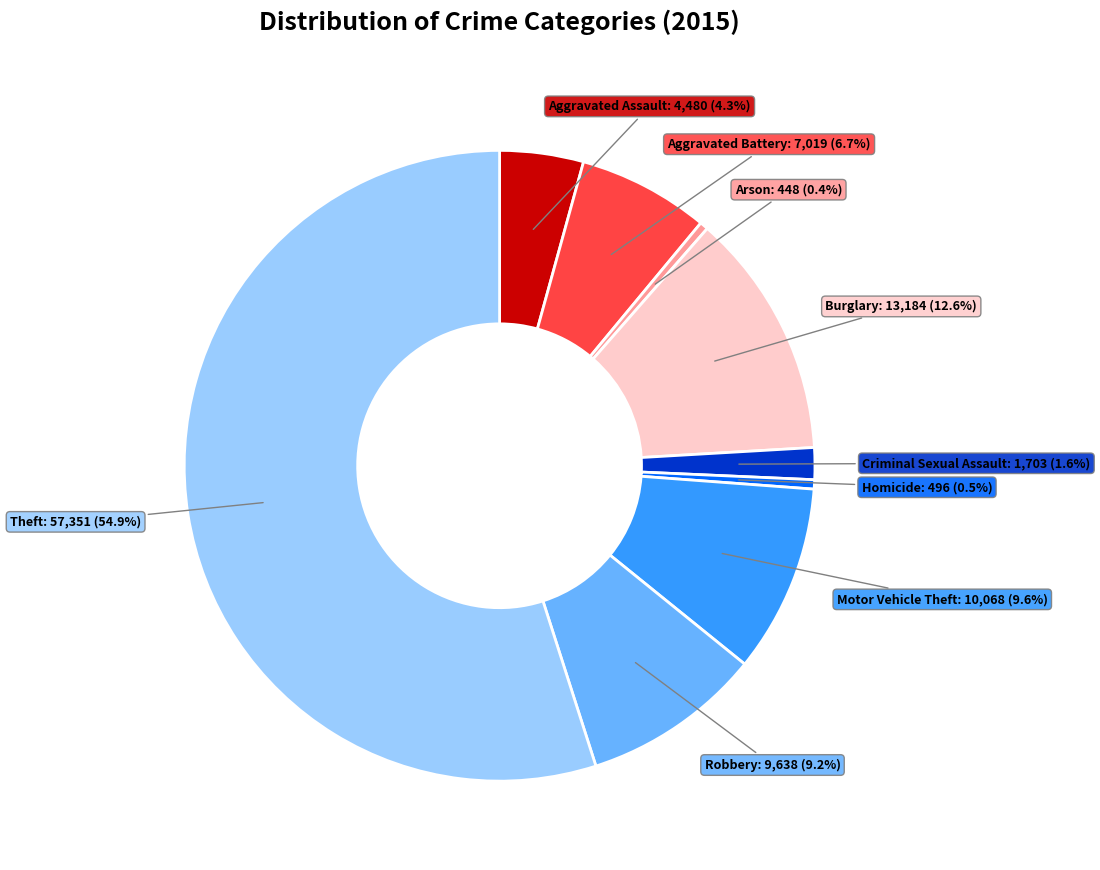

How many segments does this pie chart have?

9